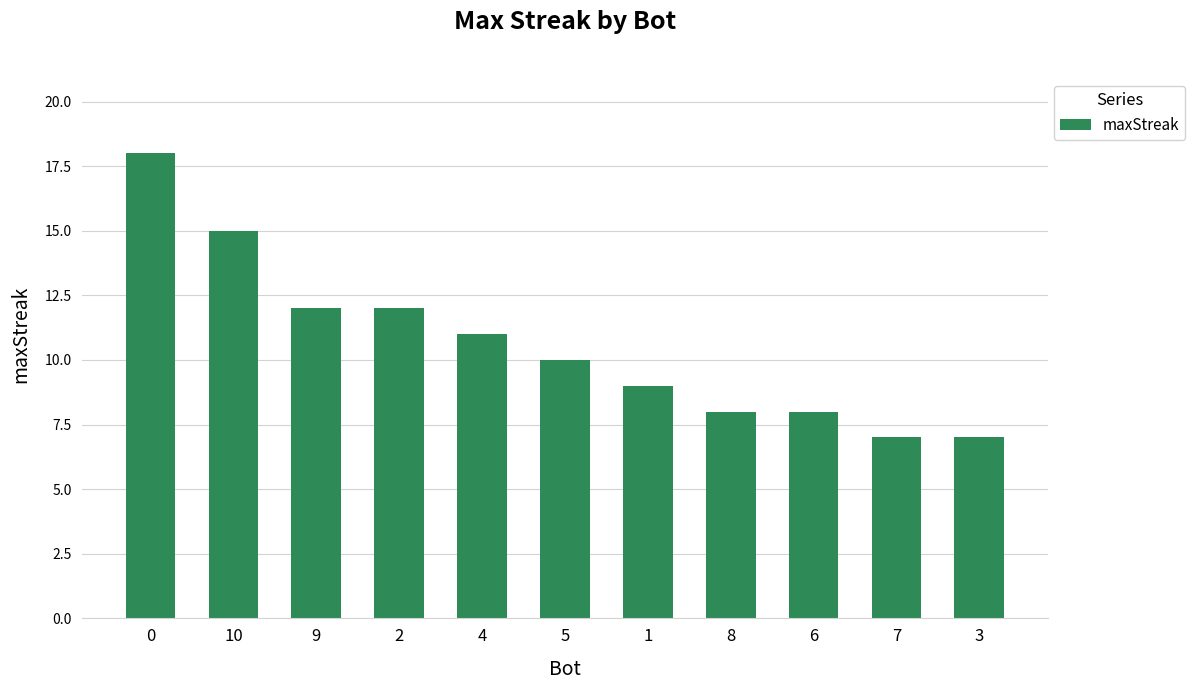

Which has a higher value, 7 or 5?

5